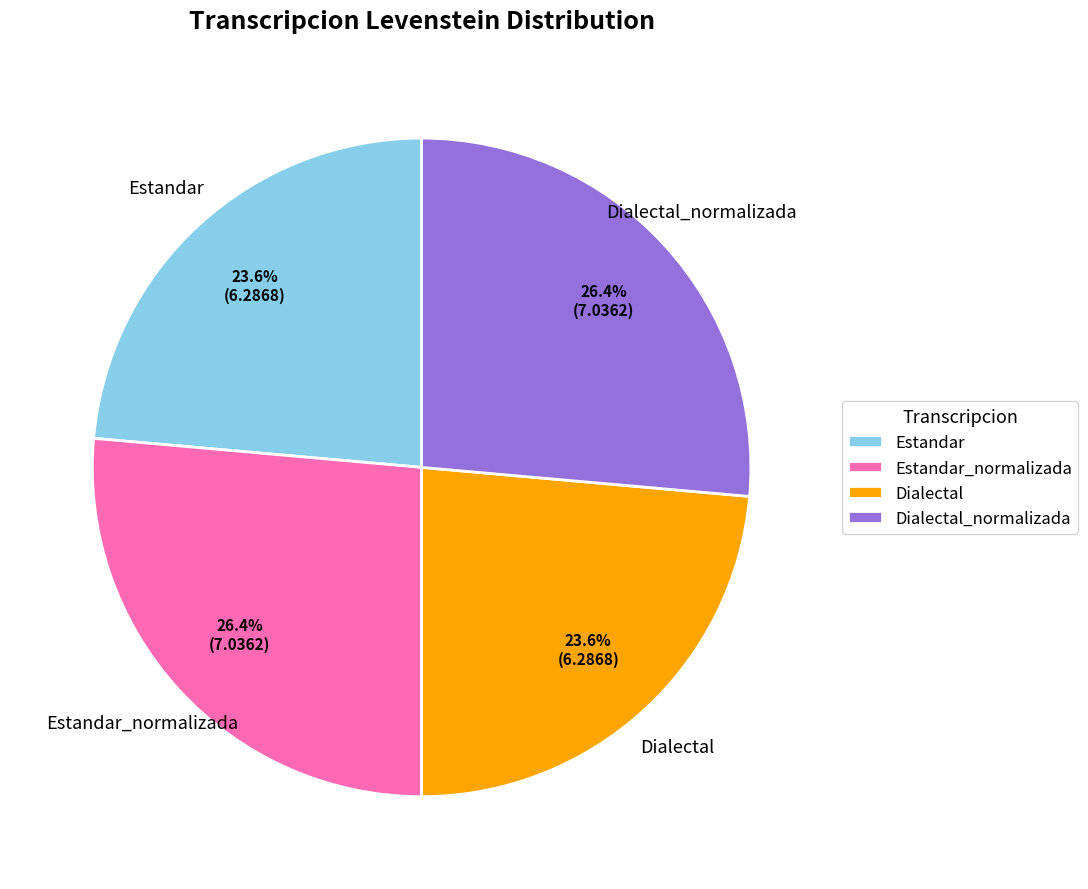

The Dialectal slice represents 14% of the pie. True or false?

False